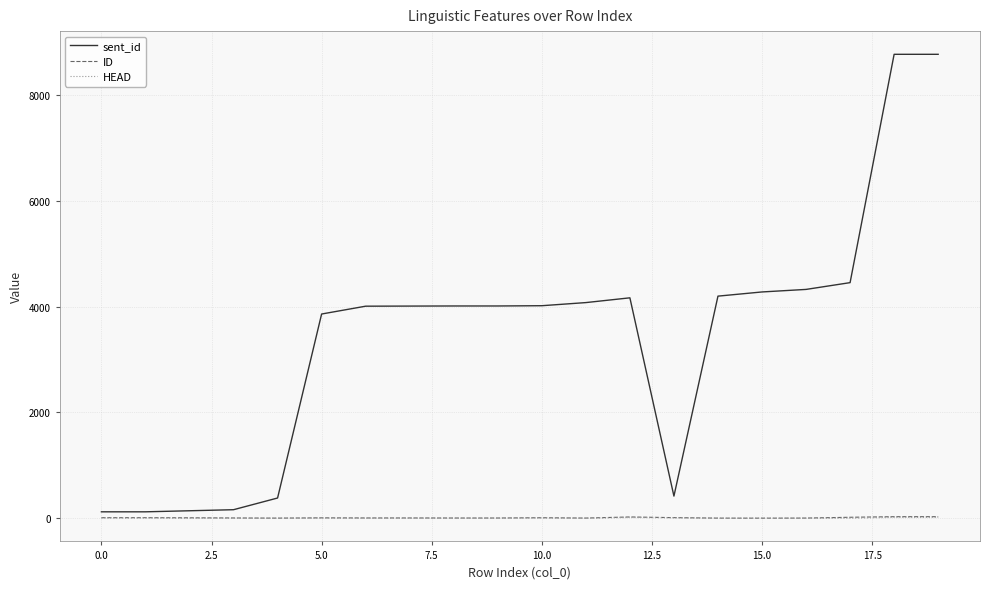

Which series has the largest total across all categories?

sent_id